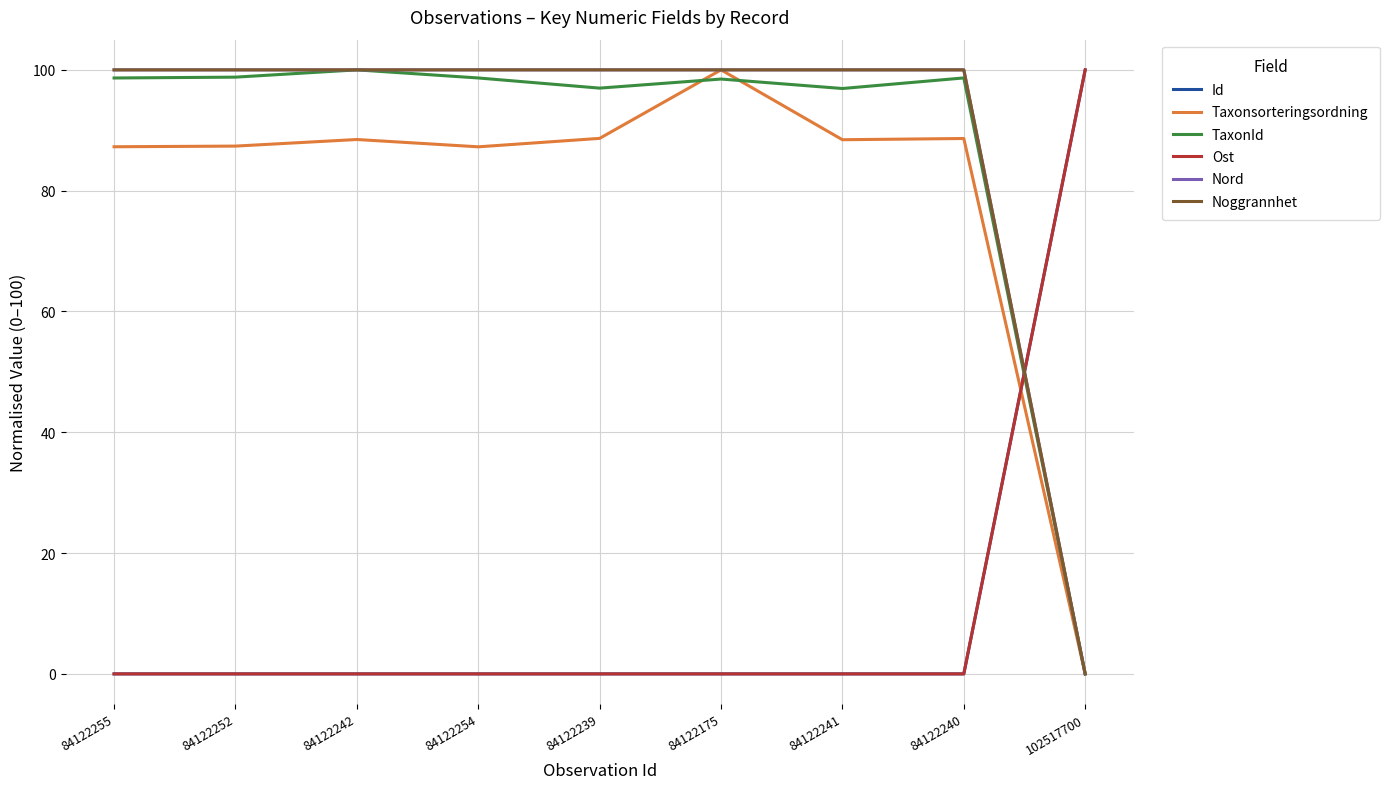

In TaxonId, how many points are higher than both neighbors (excluding endpoints)?

3